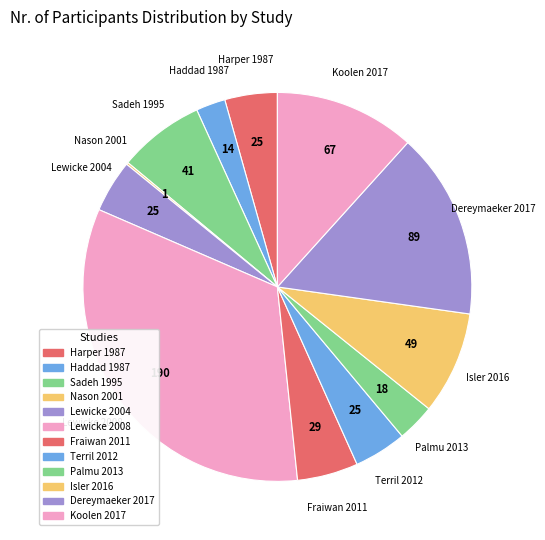

Does Lewicke 2008 represent more than half of the total?

No